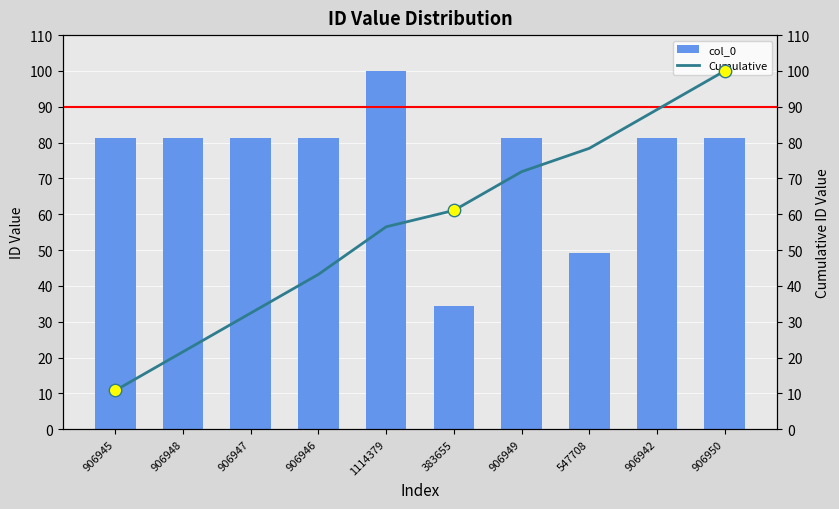

Which series contains the lowest Y value?

Cumulative